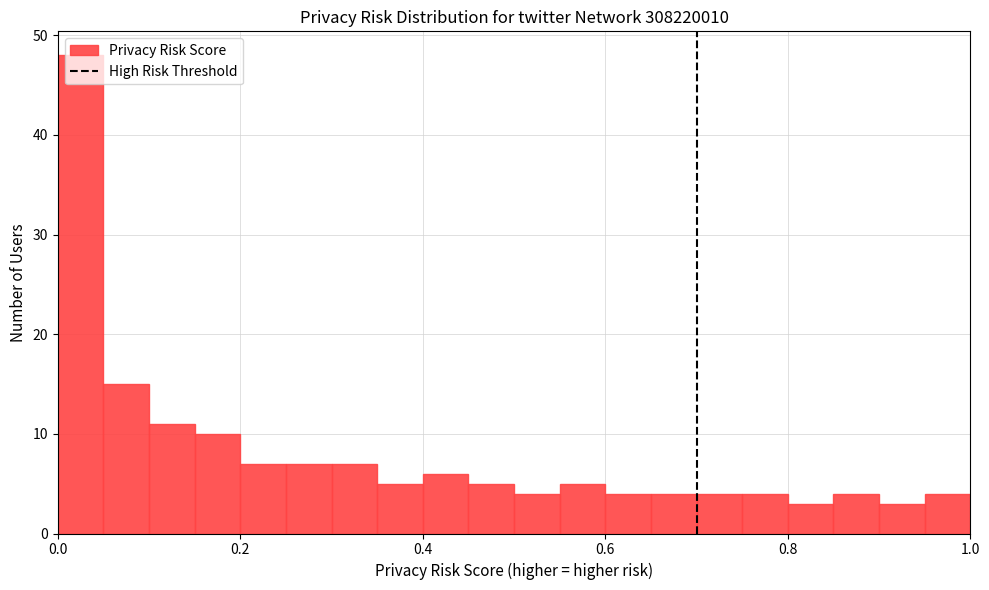

Around what value on the x-axis is the tallest bar? Give the approximate position of its centre, as read against the axis.

0.02